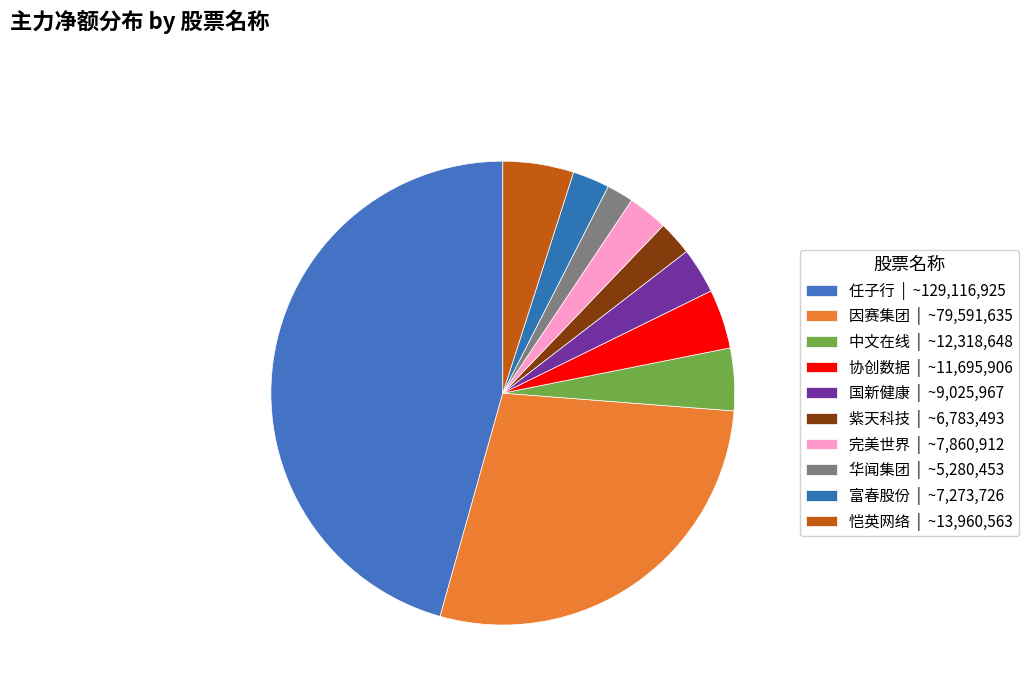

How many slices are in this pie chart?

10